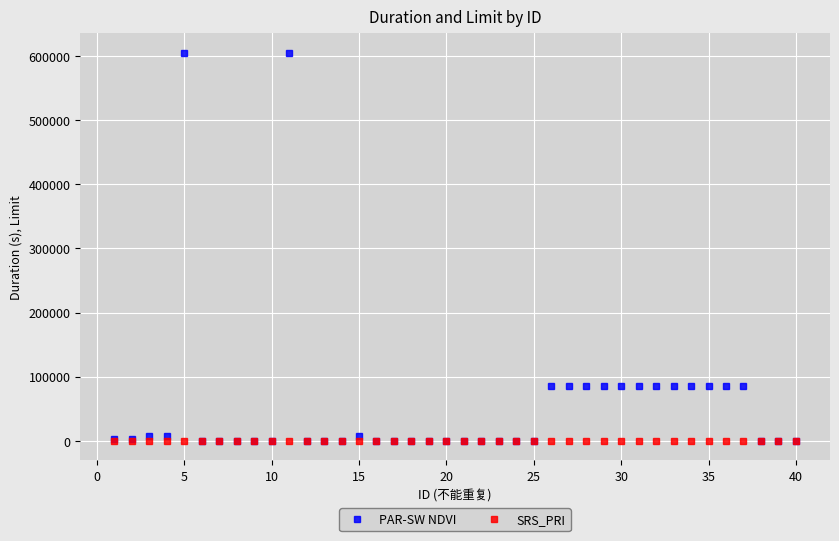

How many series are shown in this chart?

2